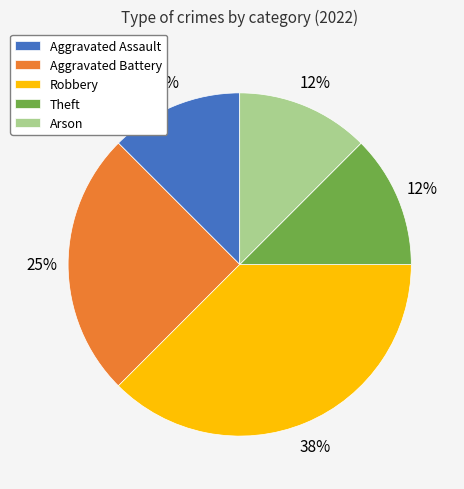

To the nearest percent, what is the average slice percentage?

20%